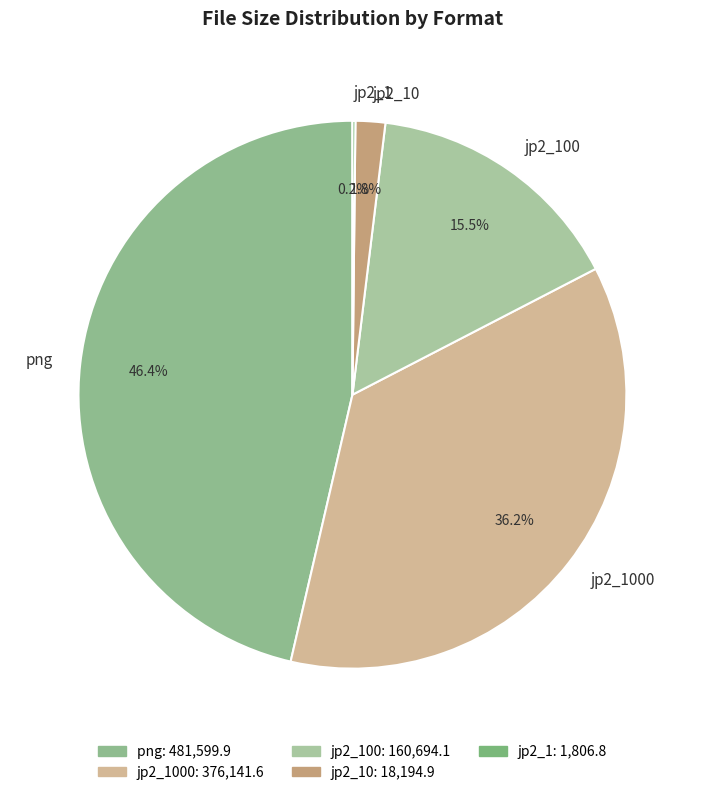

What percentage is NOT represented by png?

53.6%